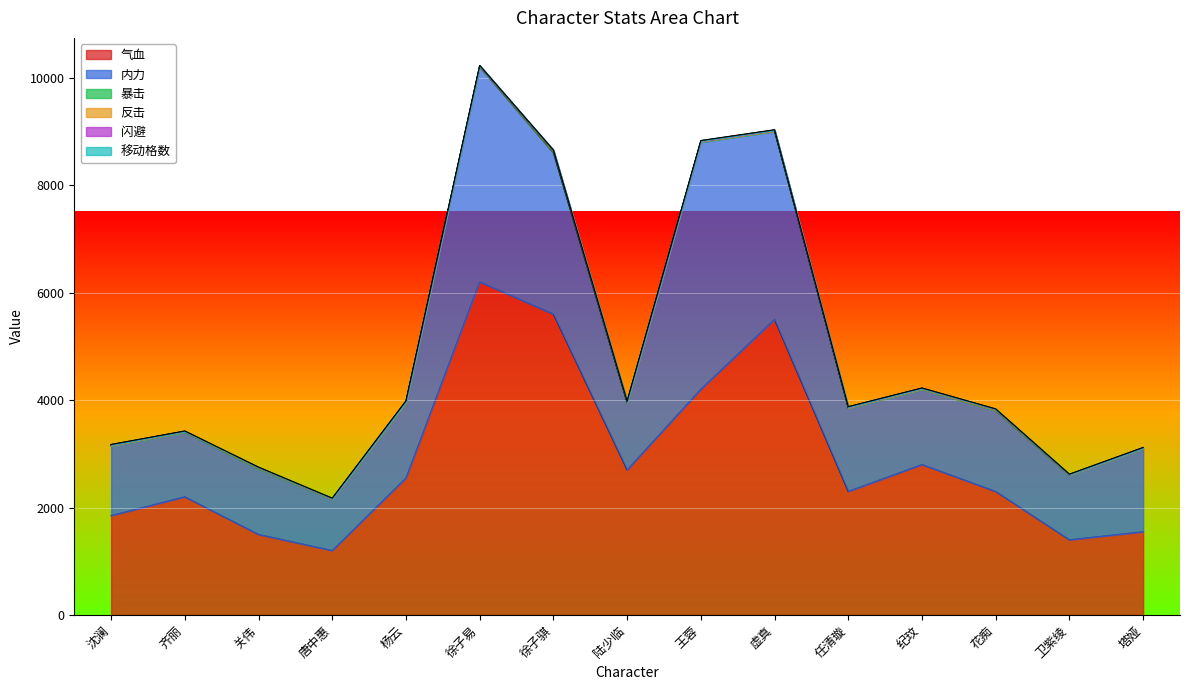

Which series has the largest total across all categories?

气血